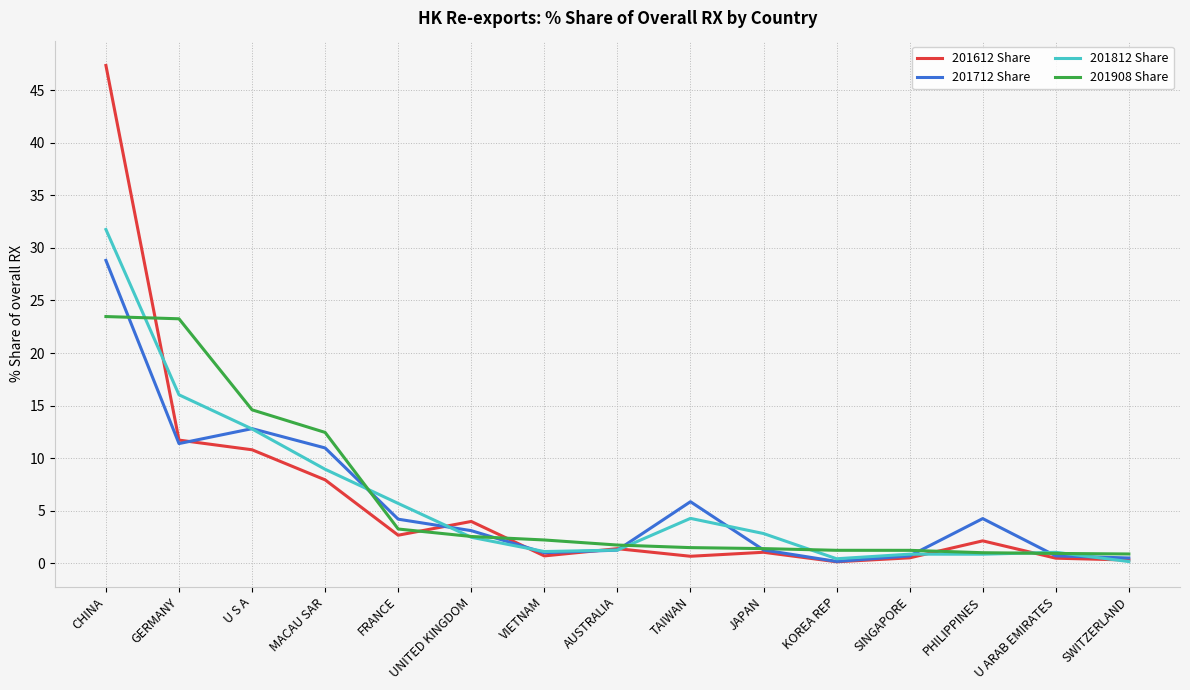

The value of 201712 Share at MACAU SAR is 11.0. True or false?

True